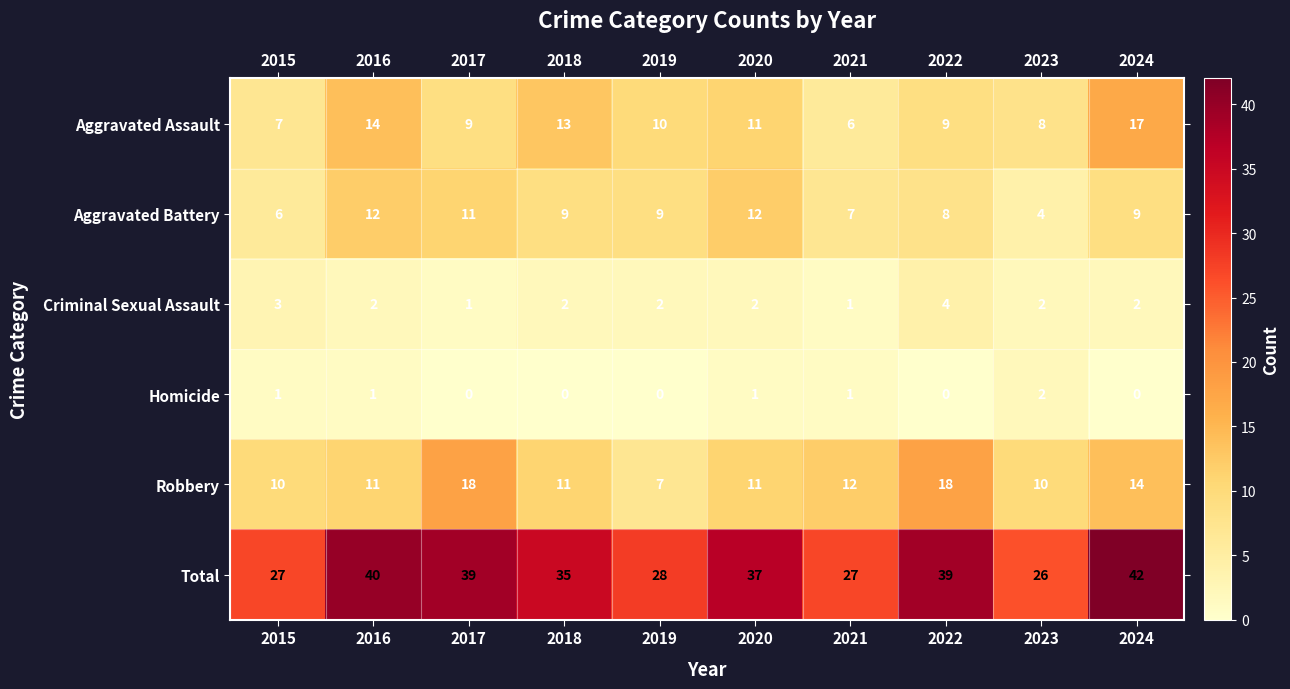

Rank the series at 2015 from lowest to highest value.

Homicide, Criminal Sexual Assault, Aggravated Battery, Aggravated Assault, Robbery, Total